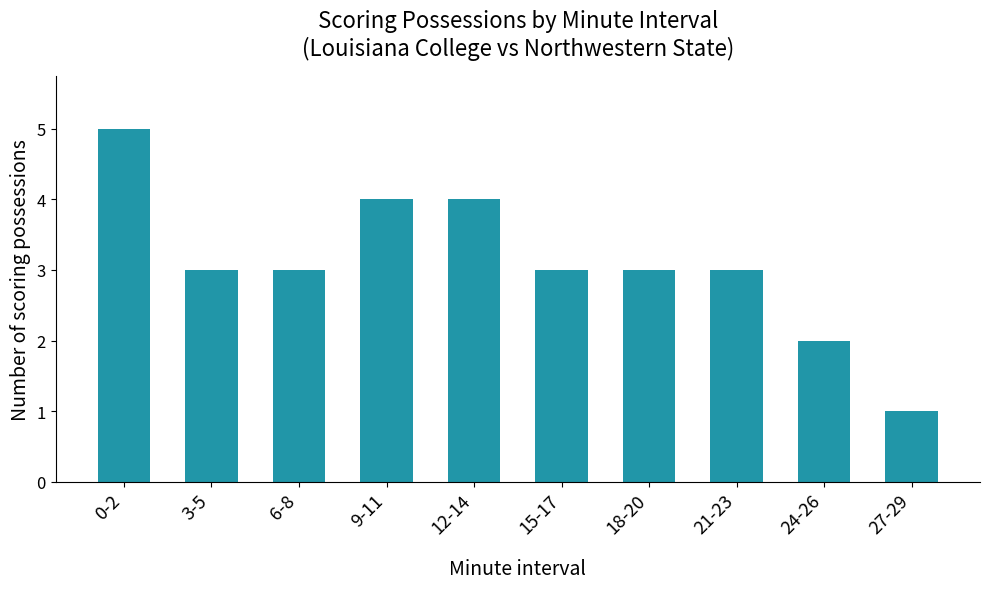

Which label corresponds to the largest value in the chart?

0-2